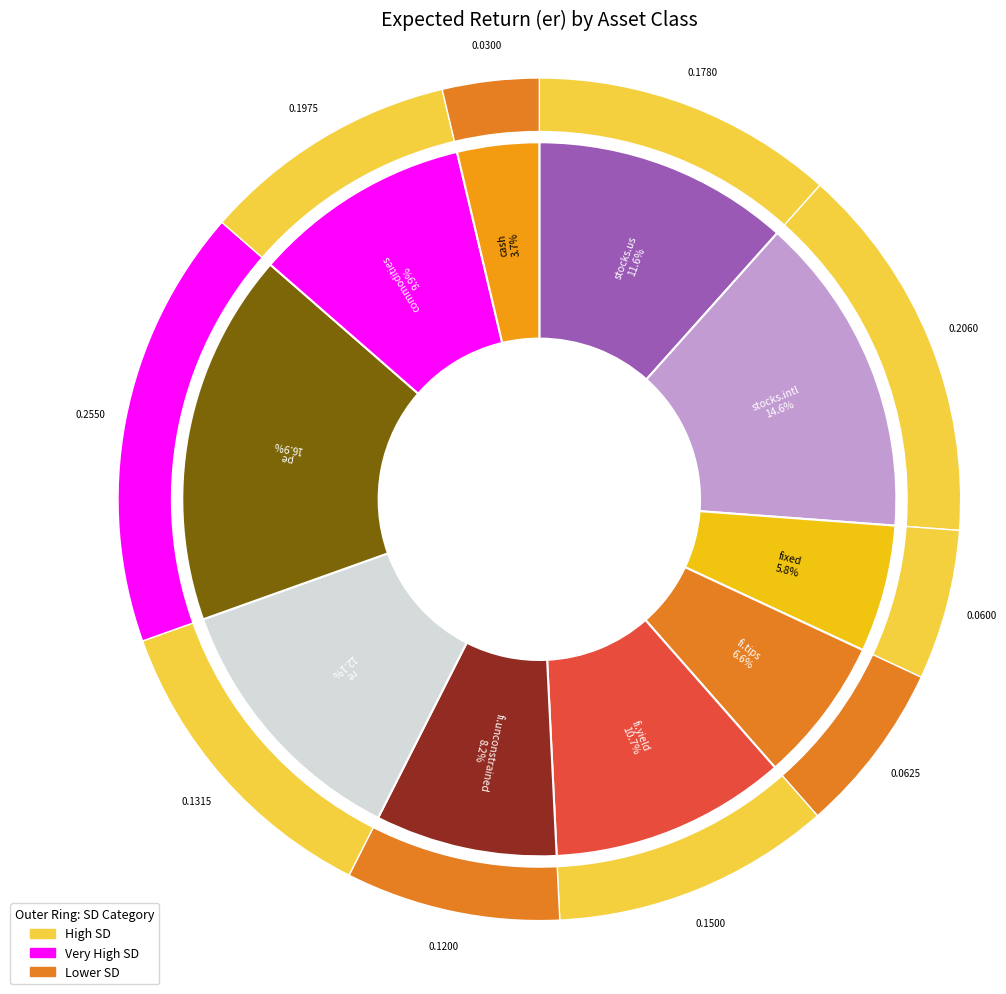

Which has a higher value, fixed or re?

re